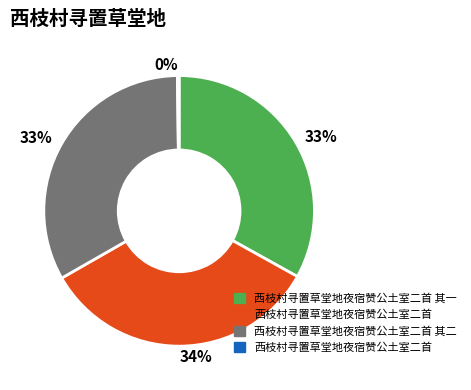

Does any single category account for the majority?

No